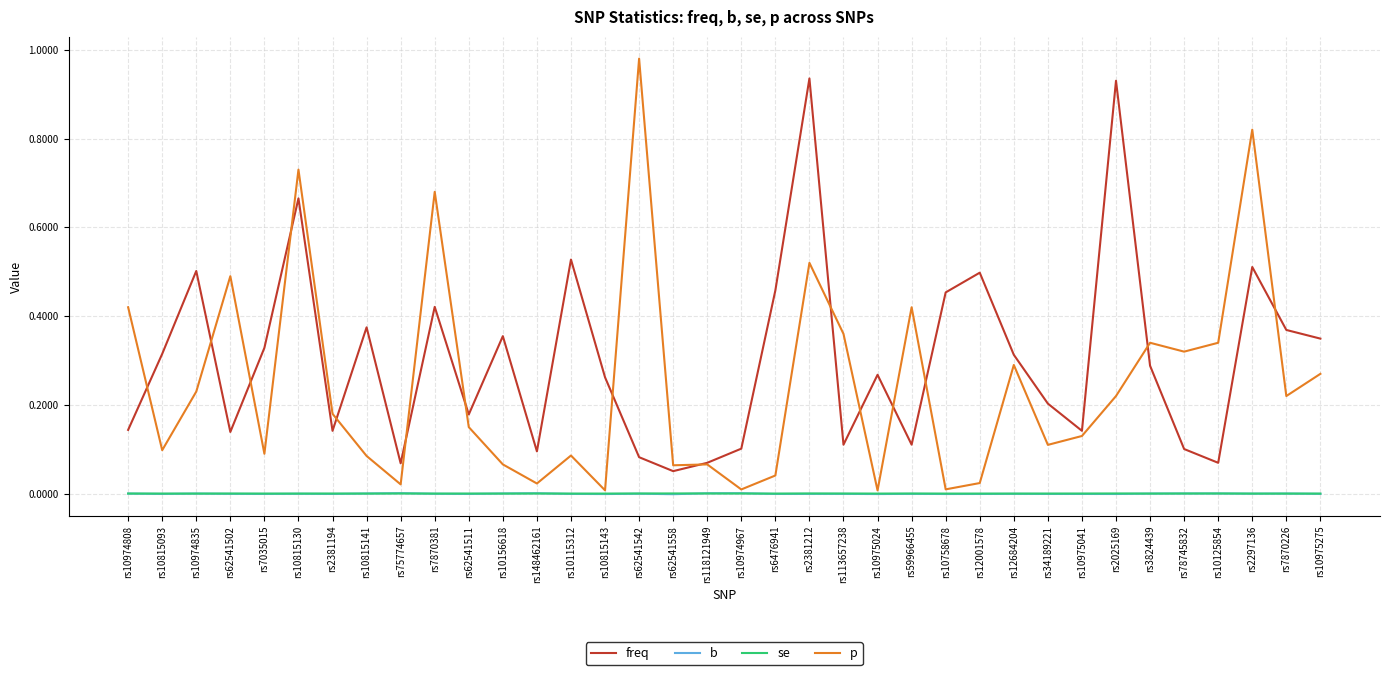

True or false: se and freq intersect in this chart.

False